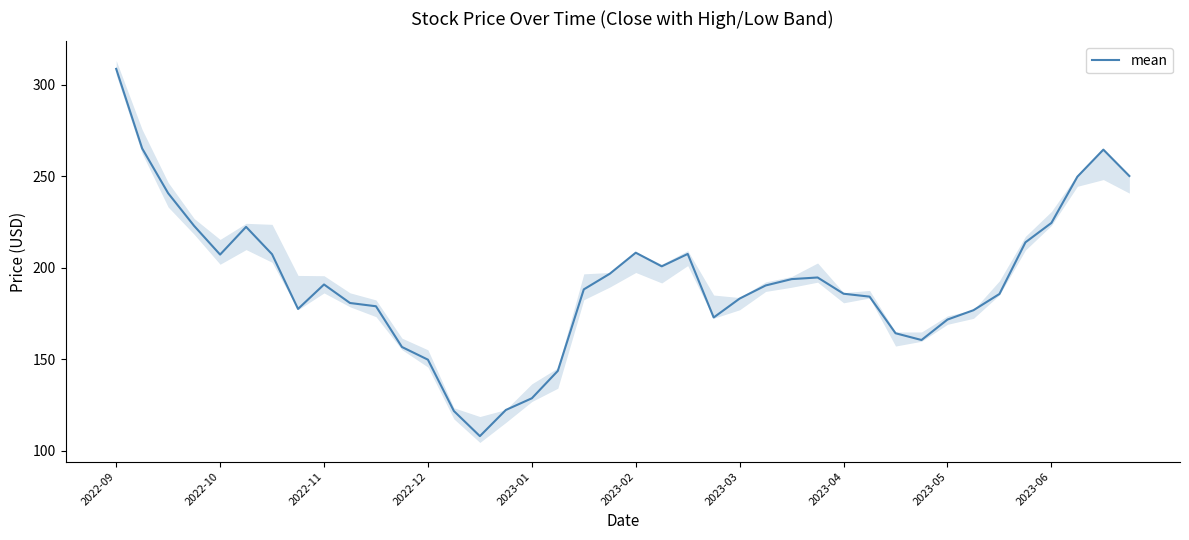

The value of mean at 2023-06 is 224.6. True or false?

True